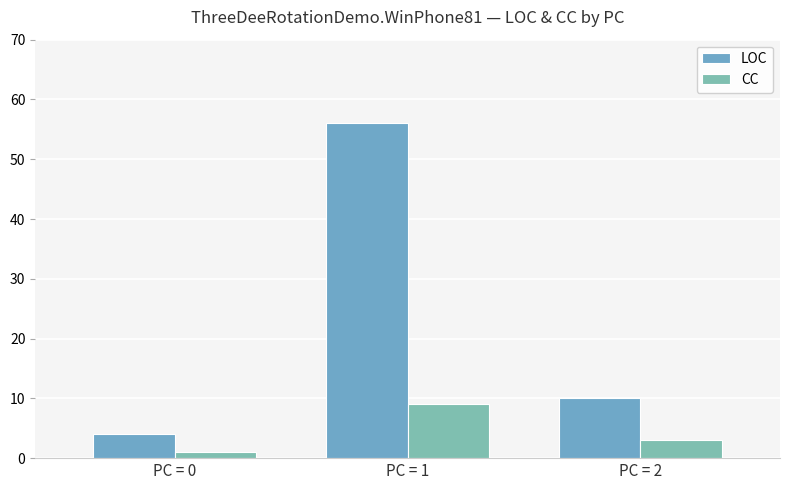

At which label does LOC first exceed 10?

PC = 1